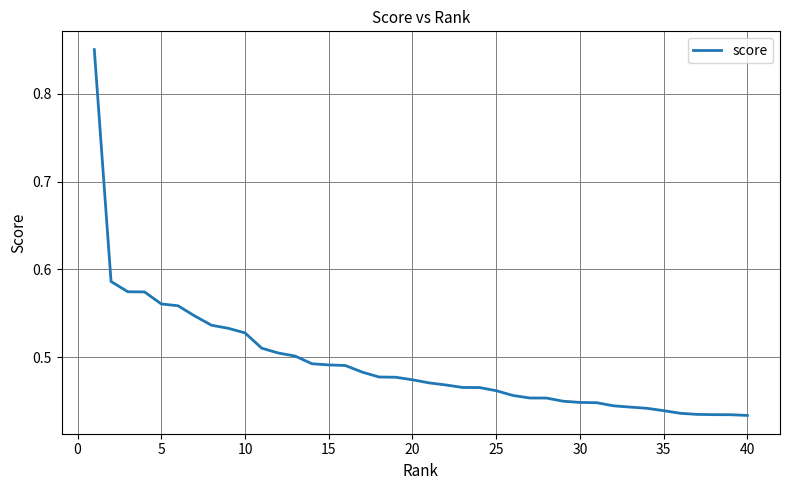

Does the chart display data point markers on the line(s)?

No